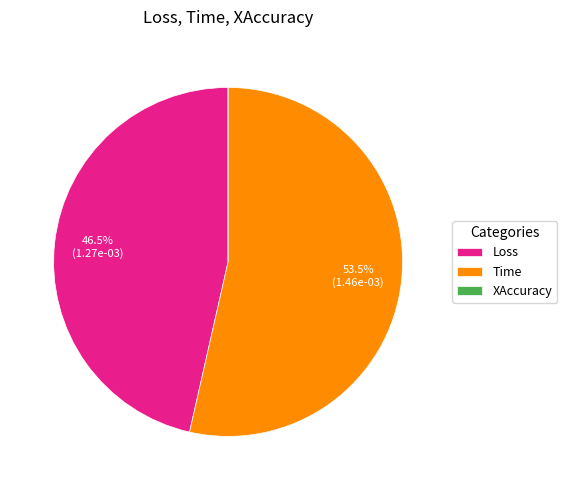

Which category has the biggest portion of the pie?

Time